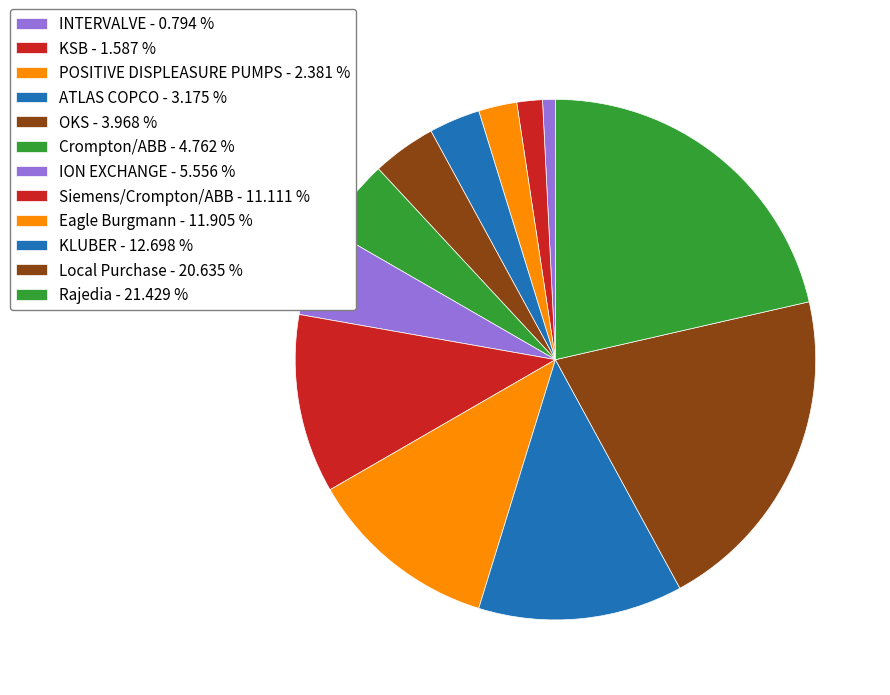

How many slices are in this pie chart?

12